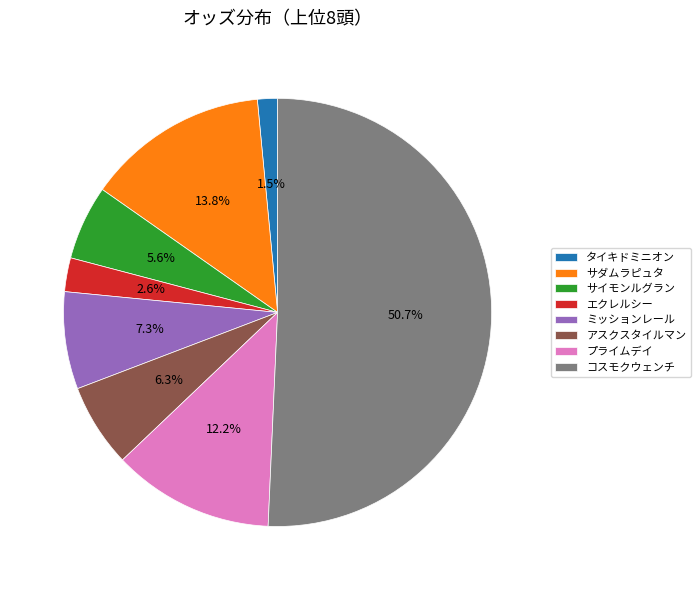

Rank the categories by value from lowest to highest.

タイキドミニオン, エクレルシー, サイモンルグラン, アスクスタイルマン, ミッションレール, プライムデイ, サダムラピュタ, コスモクウェンチ